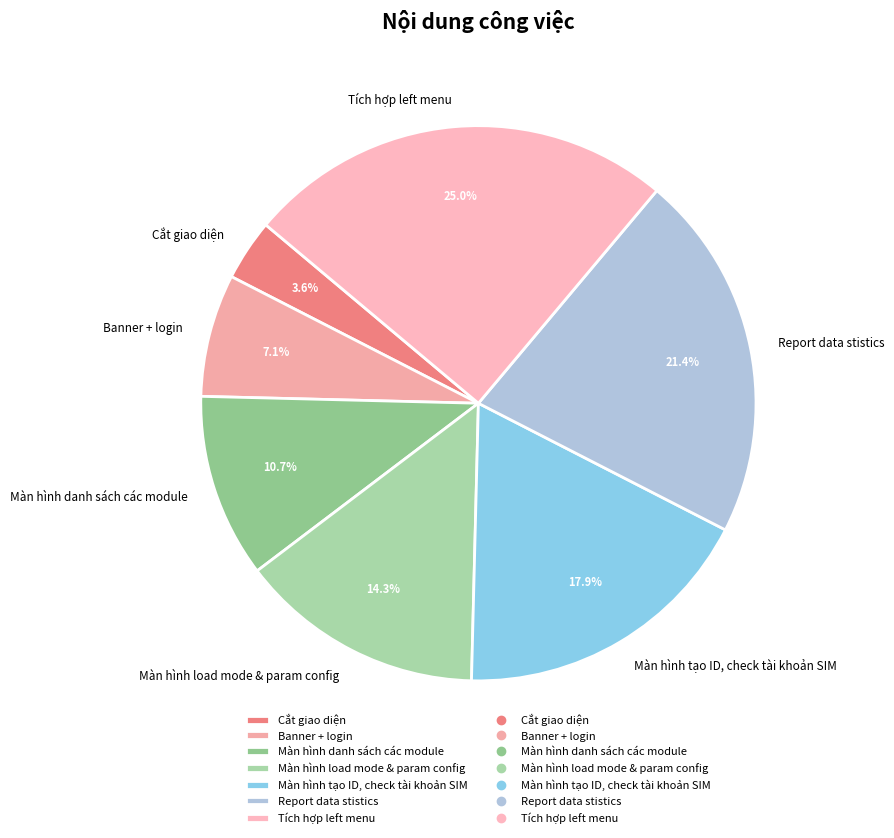

Which slice is the smallest?

Cắt giao diện